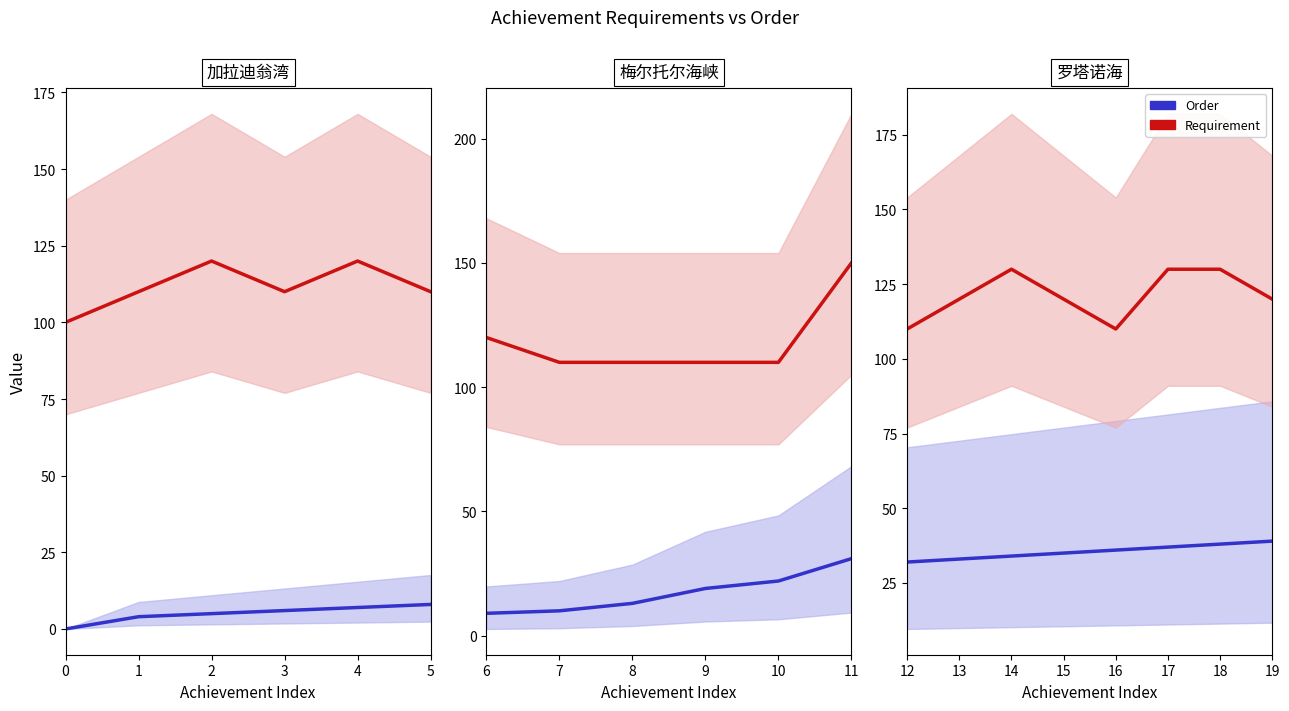

Is this an area chart (filled region under the line)?

No